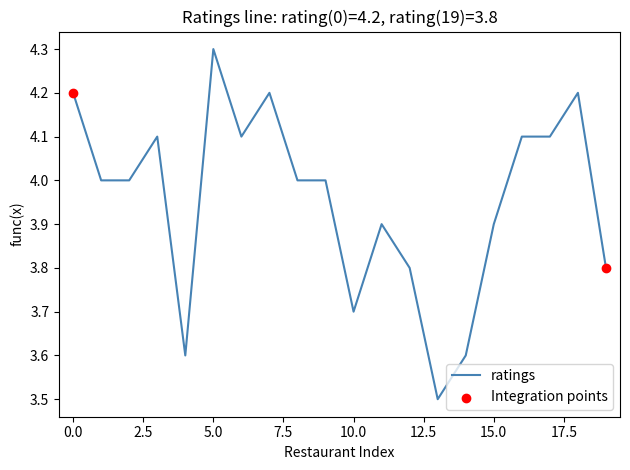

What is the difference between the maximum and minimum values?

0.8